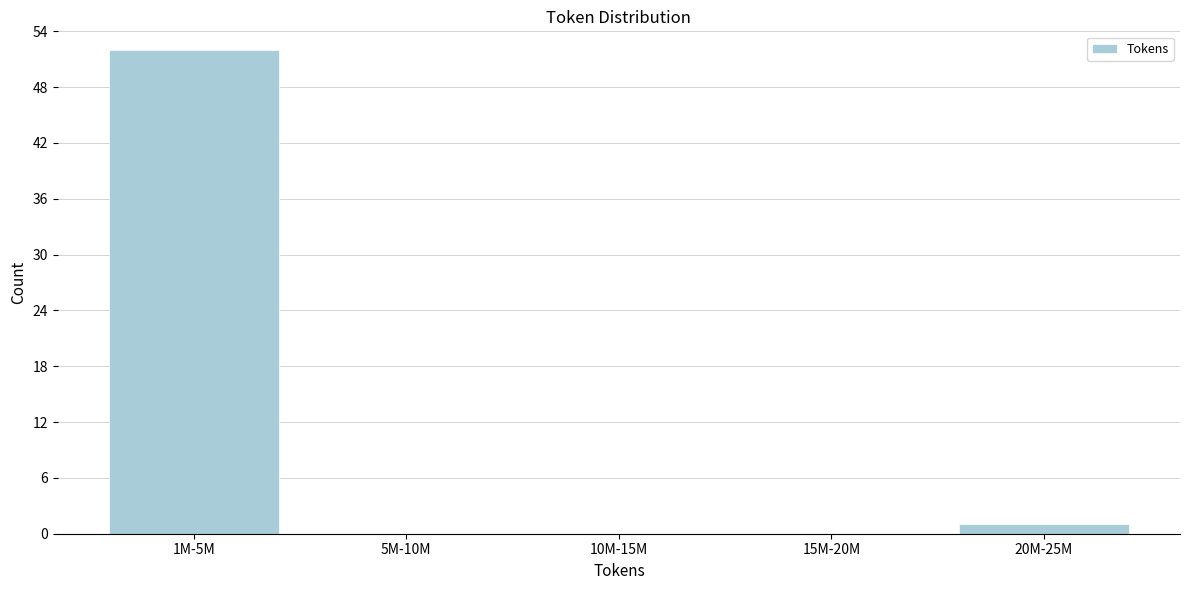

Reading left to right, transcribe all the data shown in this chart.

1M-5M=52	5M-10M=0	10M-15M=0	15M-20M=0	20M-25M=1